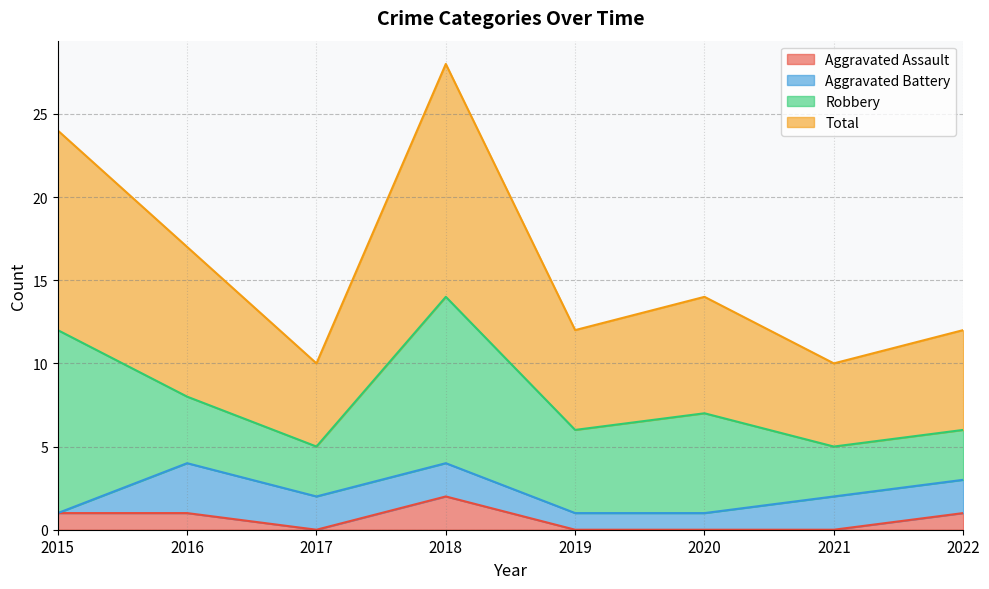

Does the chart display data point markers on the line(s)?

No